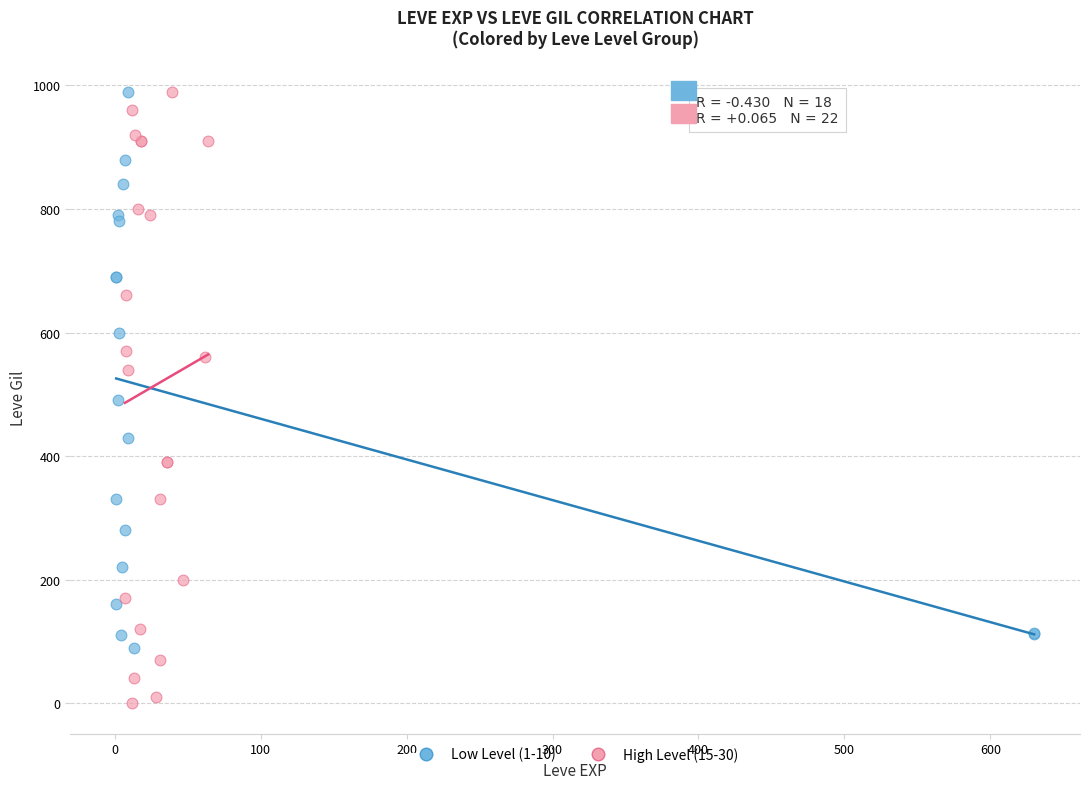

Which series contains the lowest Y value?

High Level (15-30)